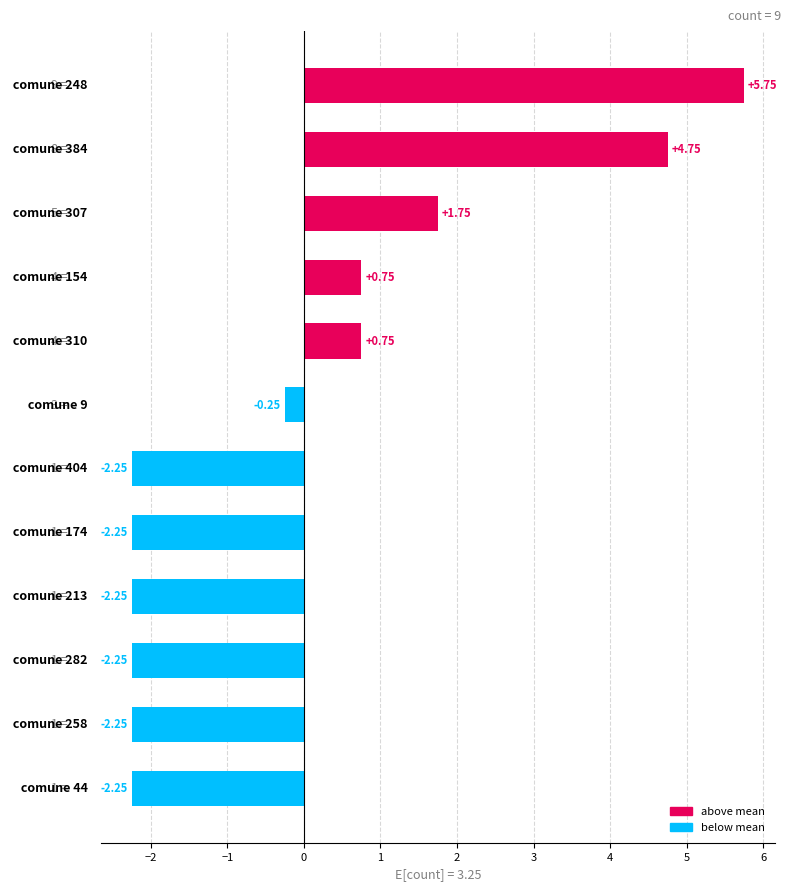

What is the difference between the maximum and minimum values?

8.0